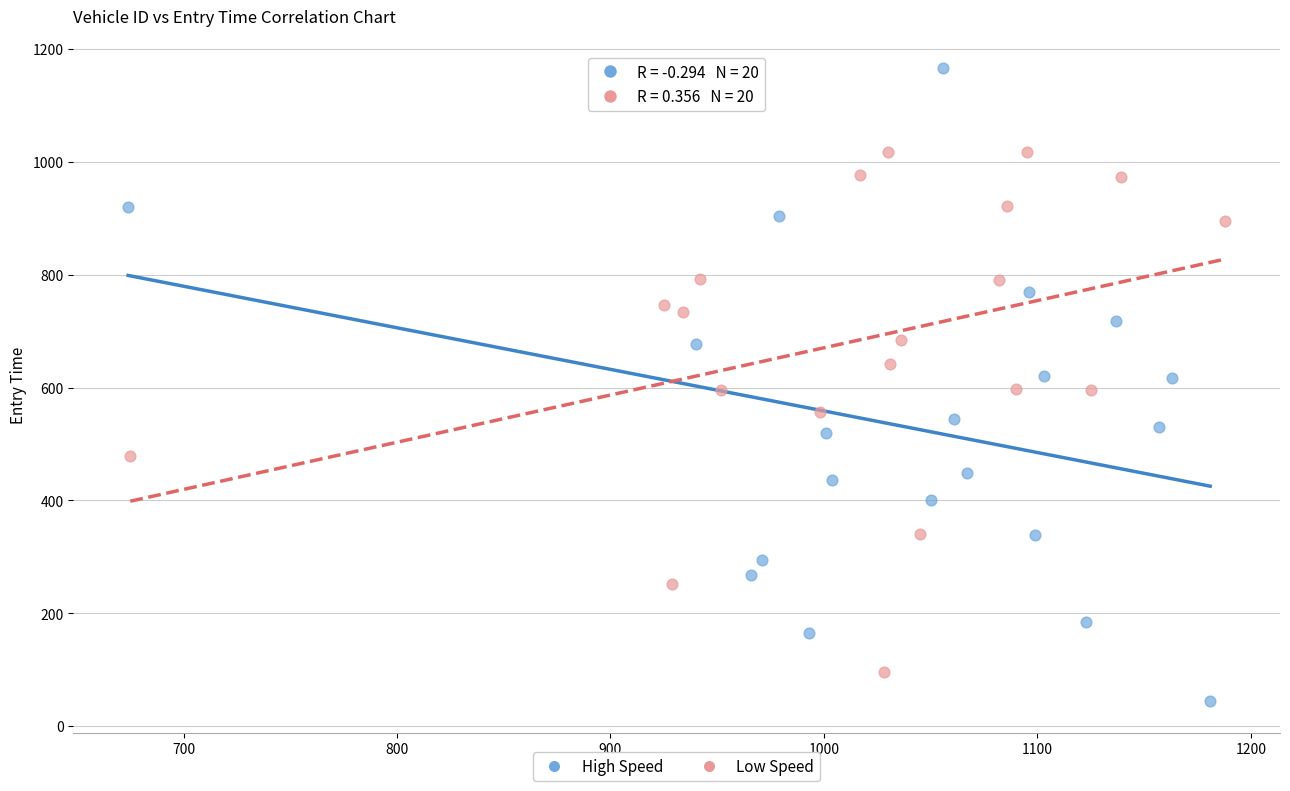

Which series contains the highest Y value?

High Speed